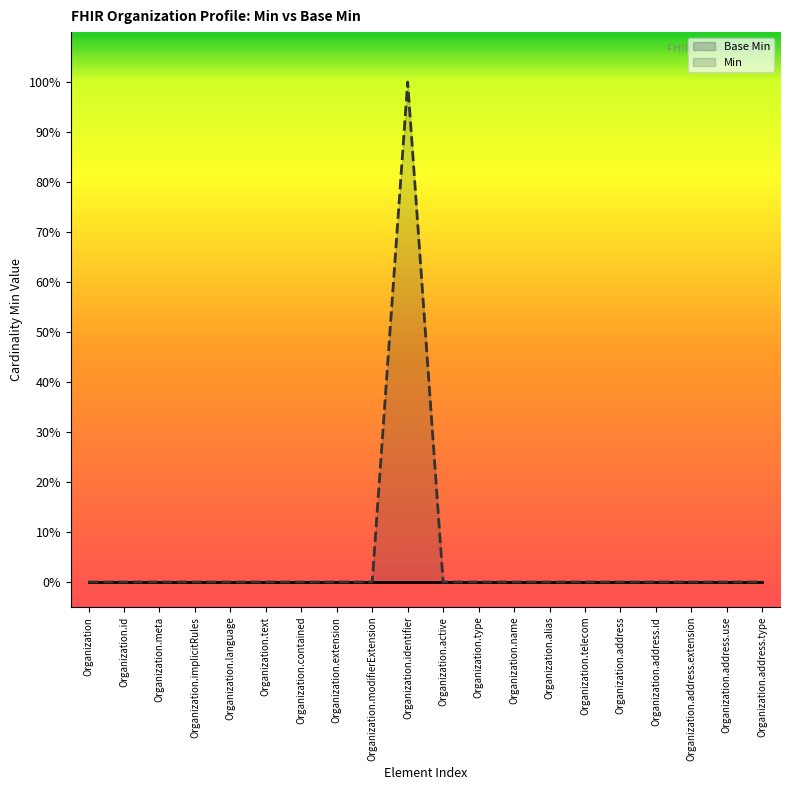

Reading left to right, what are all the values shown in this chart?

Base Min: Organization=0	Organization.id=0	Organization.meta=0	Organization.implicitRules=0	Organization.language=0	Organization.text=0	Organization.contained=0	Organization.extension=0	Organization.modifierExtension=0	Organization.identifier=0	Organization.active=0	Organization.type=0	Organization.name=0	Organization.alias=0	Organization.telecom=0	Organization.address=0	Organization.address.id=0	Organization.address.extension=0	Organization.address.use=0	Organization.address.type=0
Min: Organization=0	Organization.id=0	Organization.meta=0	Organization.implicitRules=0	Organization.language=0	Organization.text=0	Organization.contained=0	Organization.extension=0	Organization.modifierExtension=0	Organization.identifier=1	Organization.active=0	Organization.type=0	Organization.name=0	Organization.alias=0	Organization.telecom=0	Organization.address=0	Organization.address.id=0	Organization.address.extension=0	Organization.address.use=0	Organization.address.type=0